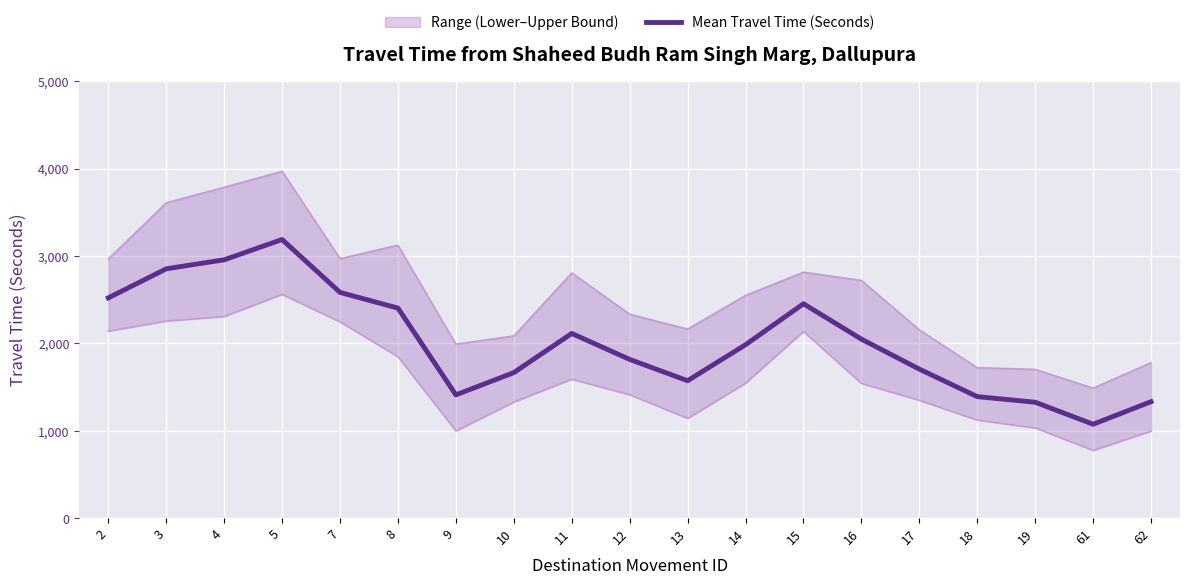

What is the ratio of the value at 62 to the value at 5?

0.4